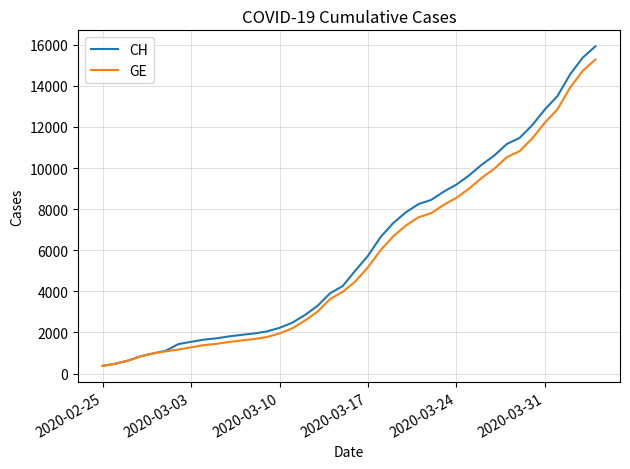

Which series has the largest range (max minus min)?

CH